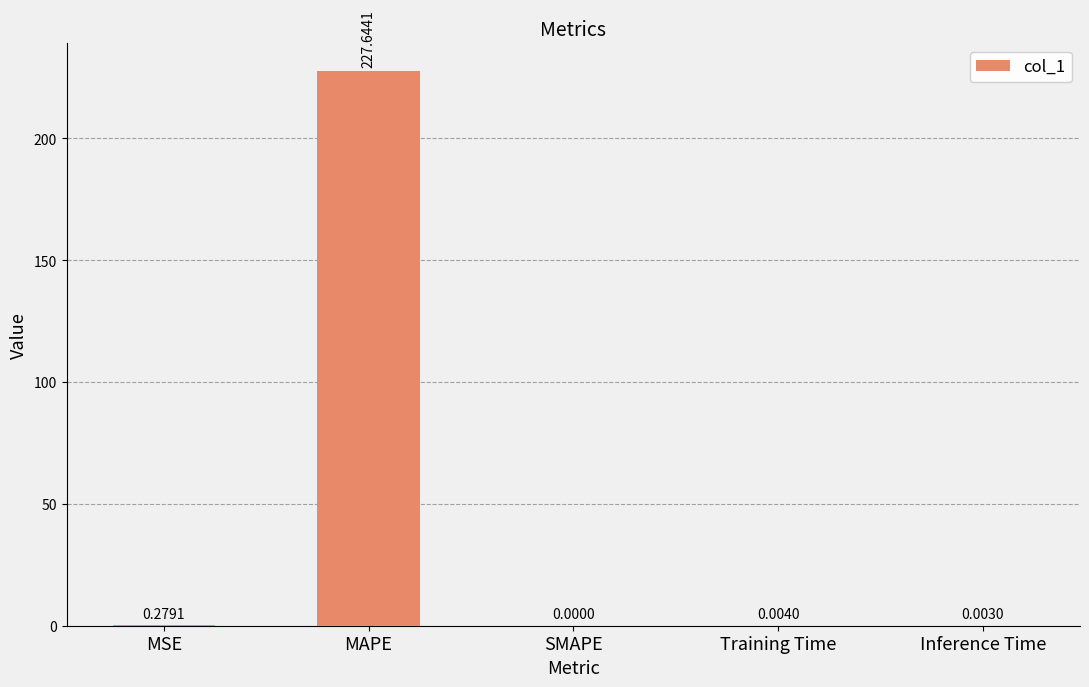

What is the maximum value shown in the chart?

227.6